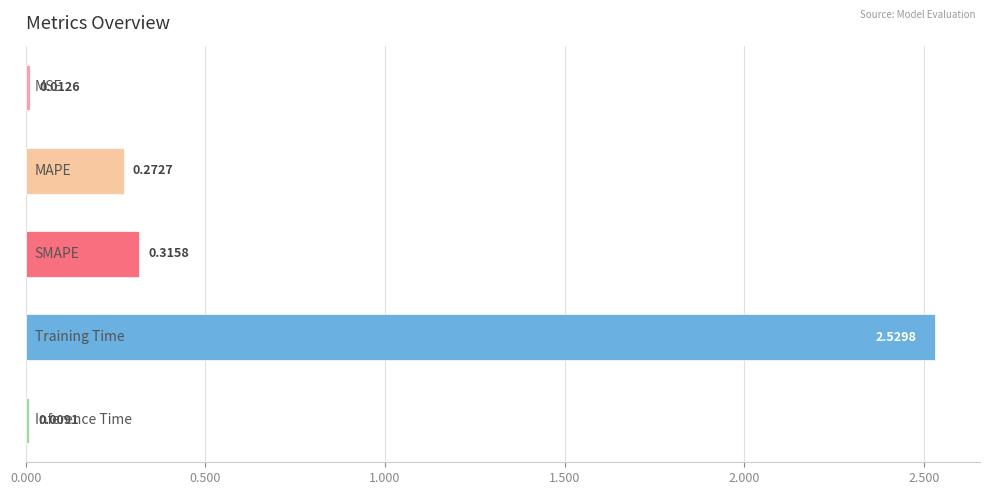

What is the average value?

0.6